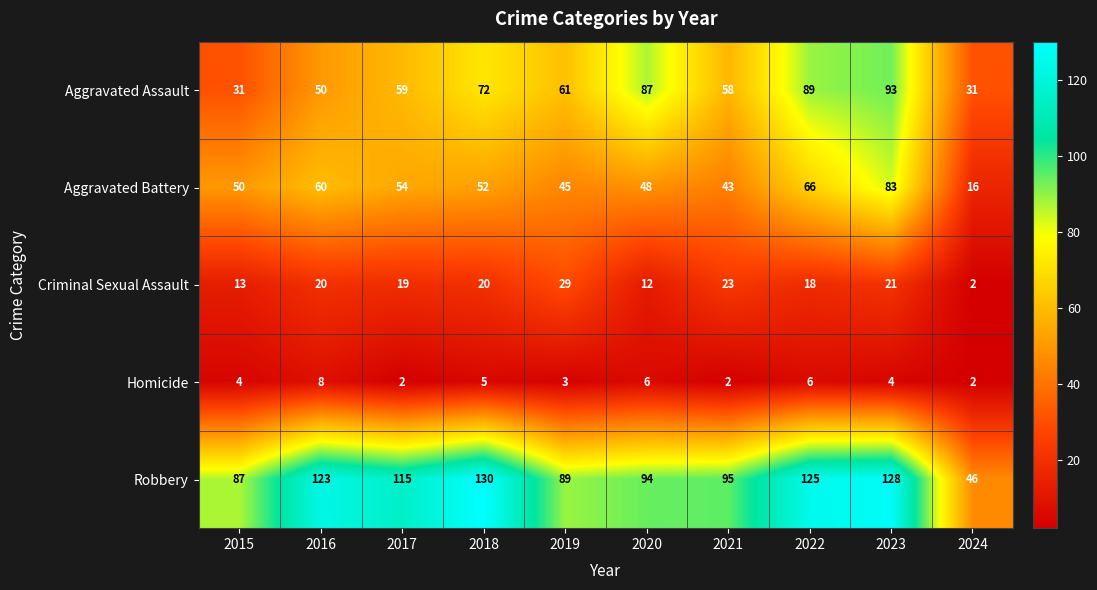

Which series has the largest total across all categories?

Robbery